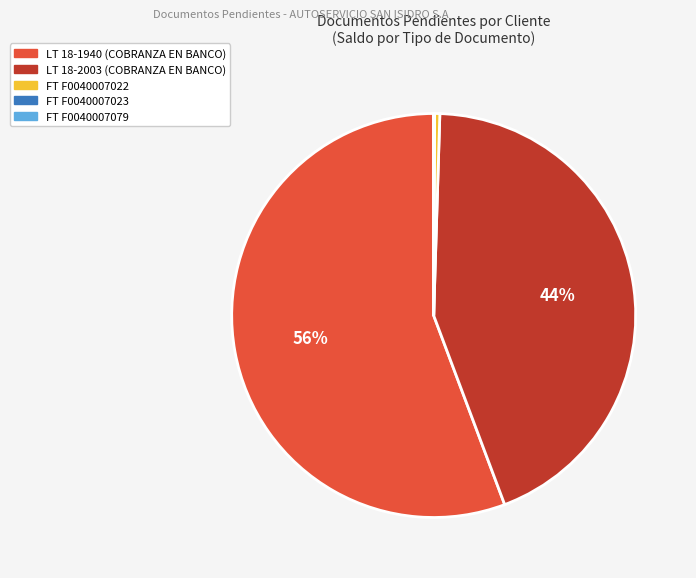

Combined, do LT 18-2003 (COBRANZA EN BANCO) and LT 18-1940 (COBRANZA EN BANCO) account for over 50%?

Yes